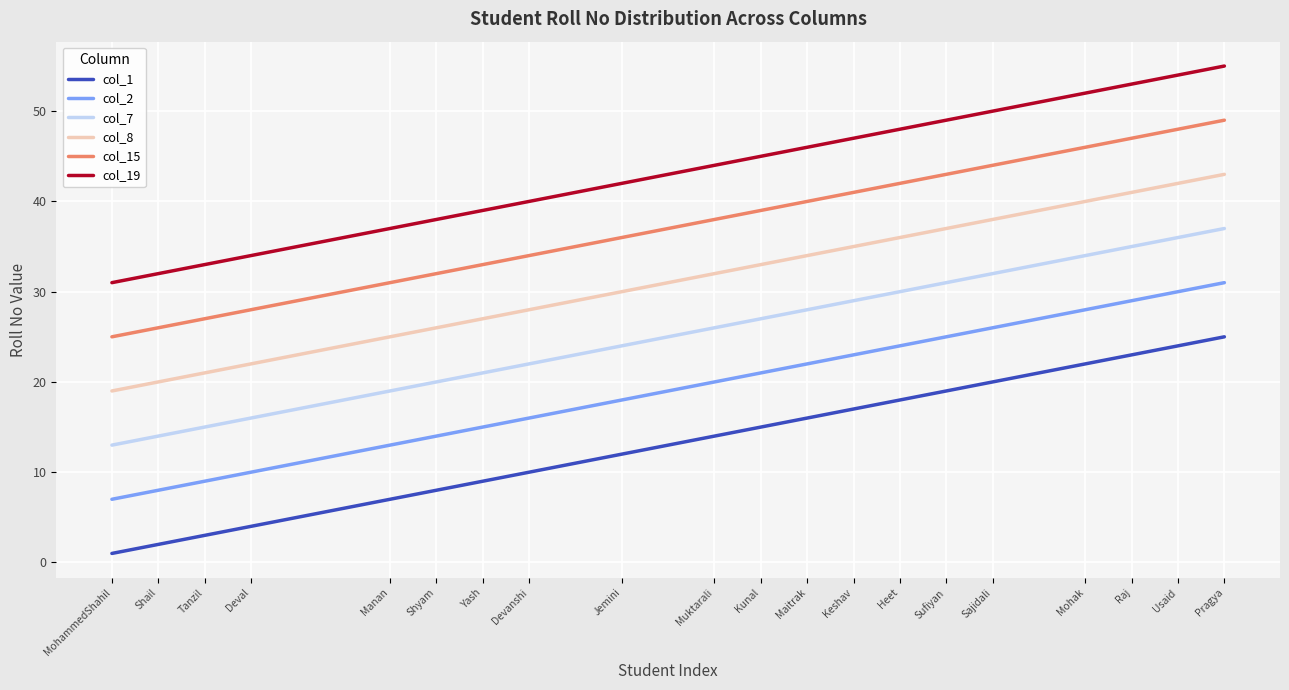

What is the difference between the highest and lowest values at Shail?

30